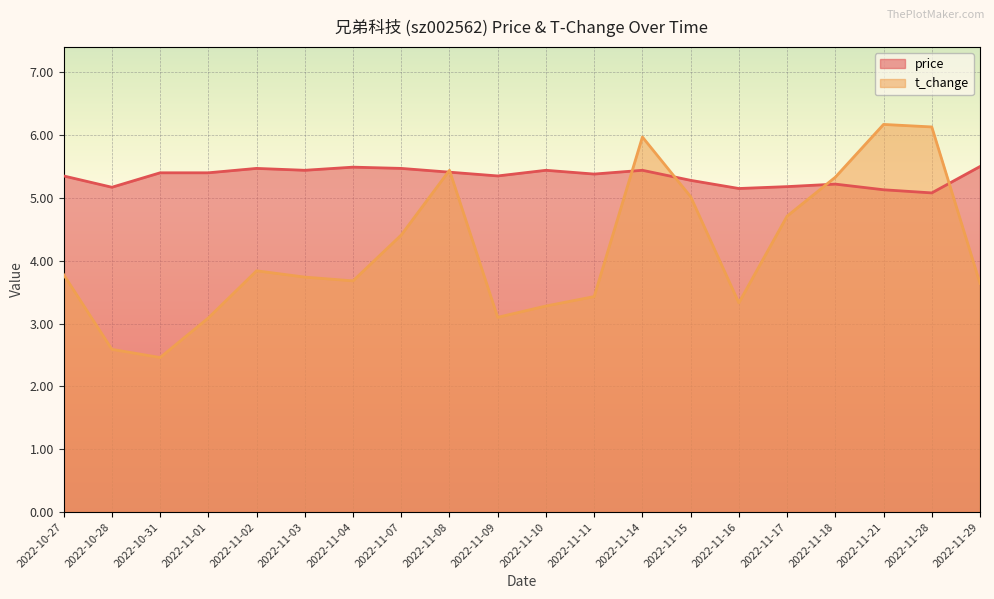

Reading left to right, extract all data points from this chart.

price: 2022-10-27=5.3	2022-10-28=5.2	2022-10-31=5.4	2022-11-01=5.4	2022-11-02=5.5	2022-11-03=5.4	2022-11-04=5.5	2022-11-07=5.5	2022-11-08=5.4	2022-11-09=5.3	2022-11-10=5.4	2022-11-11=5.4	2022-11-14=5.4	2022-11-15=5.3	2022-11-16=5.2	2022-11-17=5.2	2022-11-18=5.2	2022-11-21=5.1	2022-11-28=5.1	2022-11-29=5.5
t_change: 2022-10-27=3.8	2022-10-28=2.6	2022-10-31=2.5	2022-11-01=3.1	2022-11-02=3.8	2022-11-03=3.7	2022-11-04=3.7	2022-11-07=4.4	2022-11-08=5.4	2022-11-09=3.1	2022-11-10=3.3	2022-11-11=3.4	2022-11-14=6.0	2022-11-15=5.0	2022-11-16=3.3	2022-11-17=4.7	2022-11-18=5.3	2022-11-21=6.2	2022-11-28=6.1	2022-11-29=3.6